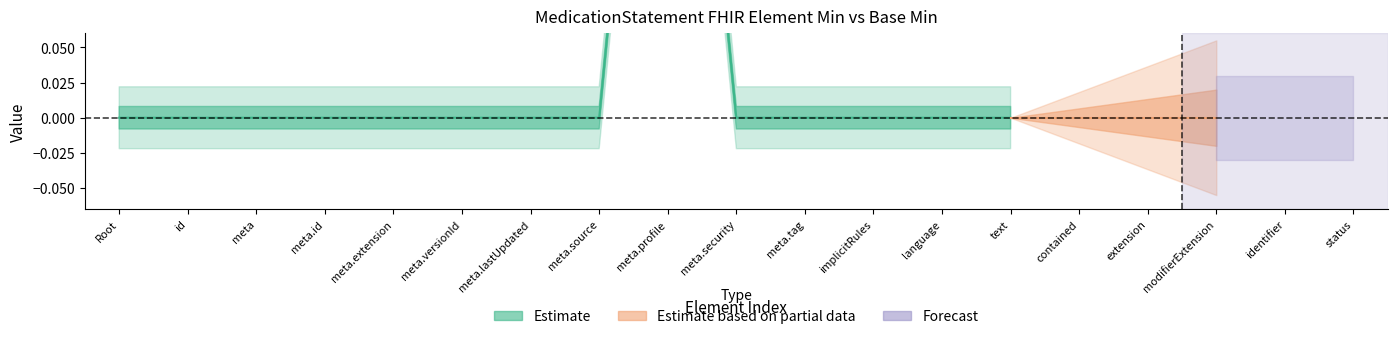

True or false: Min and Base Min intersect in this chart.

False